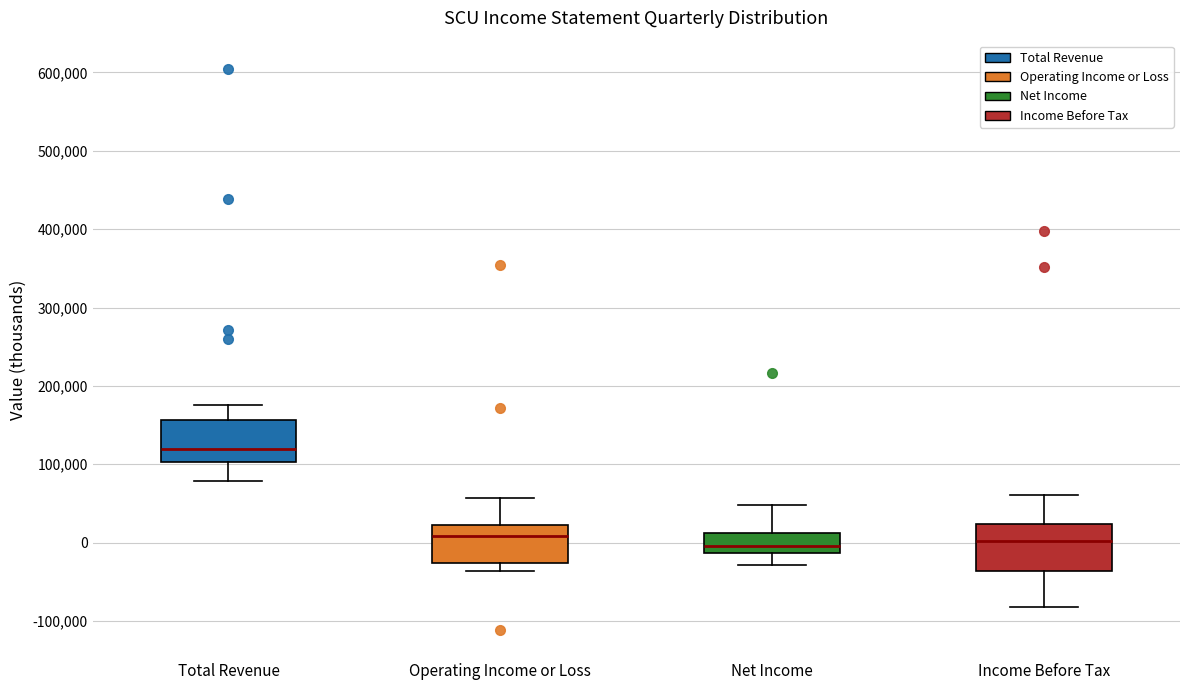

Reading left to right, transcribe this box plot: for each box, give where its median line is, the range the box spans, and where its two whiskers end, as read against the y-axis. The values are not printed on the chart, so give them approximately, as read against the axis.

Total Revenue: median 120000, box 100000 to 160000, whiskers 80000 to 180000
Operating Income or Loss: median 10000, box -30000 to 20000, whiskers -40000 to 60000
Net Income: median 0, box -10000 to 10000, whiskers -30000 to 50000
Income Before Tax: median 0, box -40000 to 20000, whiskers -80000 to 60000